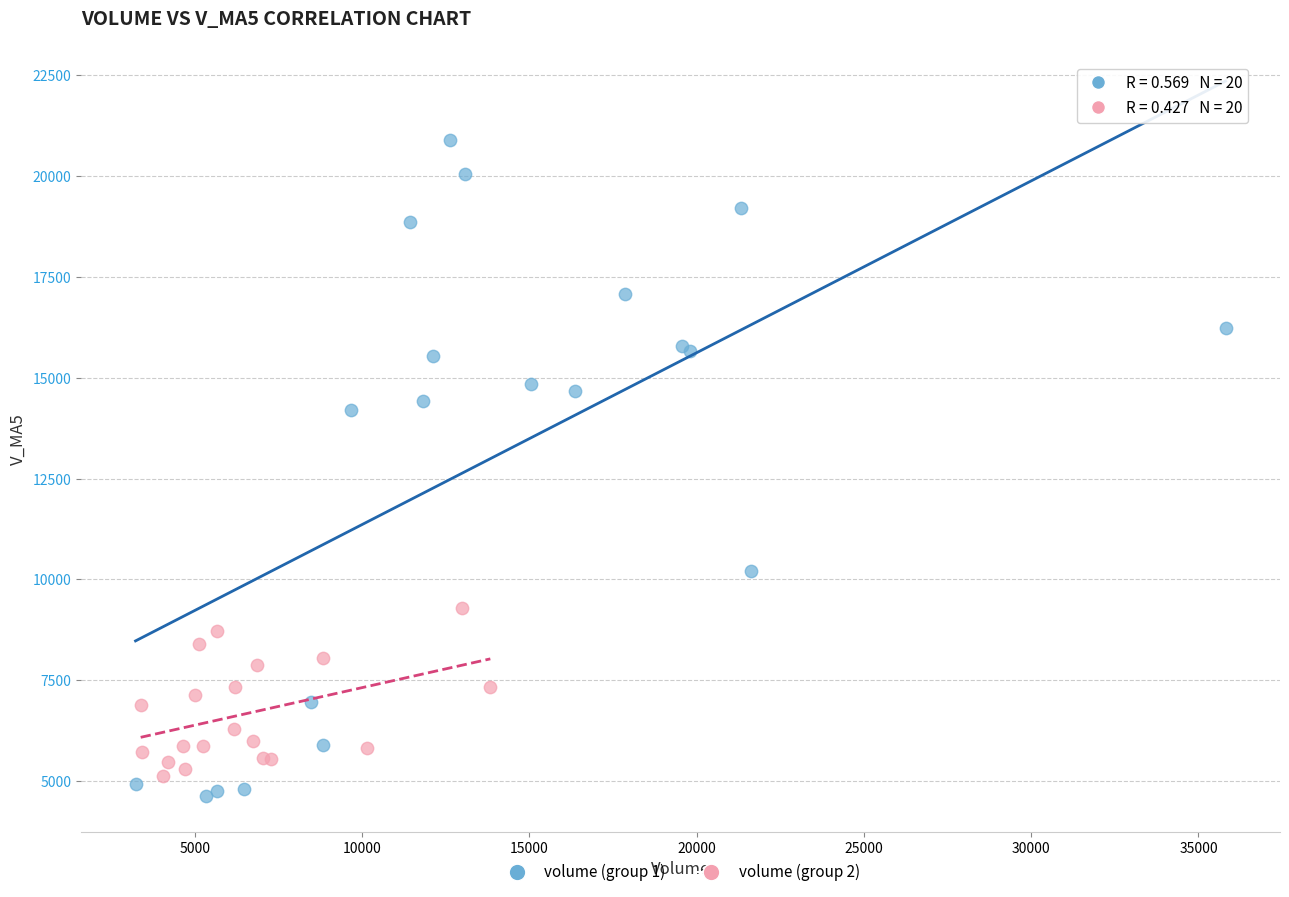

Which series reaches the maximum Y coordinate?

volume (group 1)